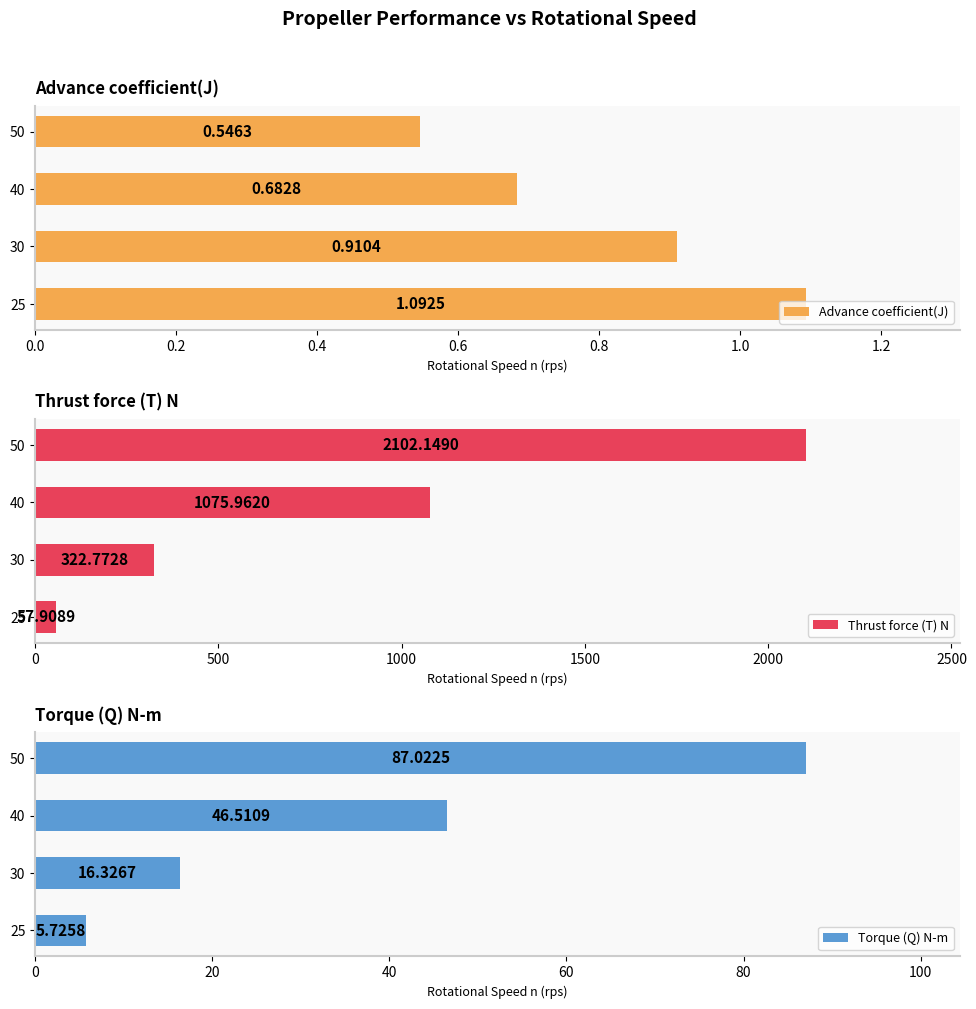

What is the average value of the Advance coefficient(J) series?

0.8